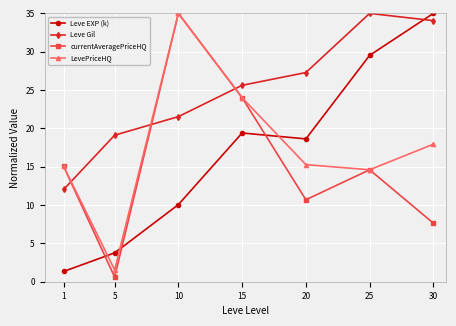

Is it true that Leve Gil equals 27.3 at 20?

True